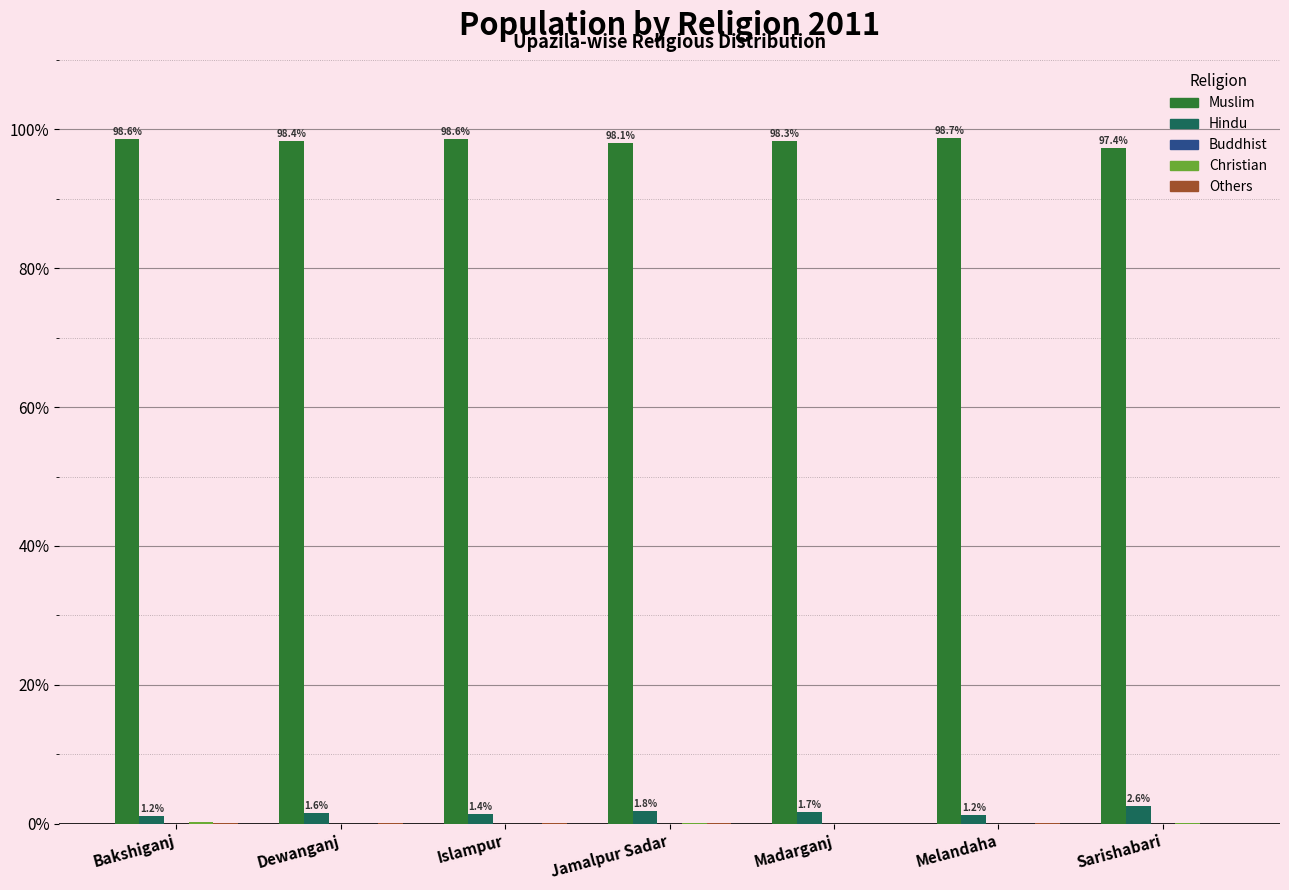

Which series has the largest total across all categories?

Muslim